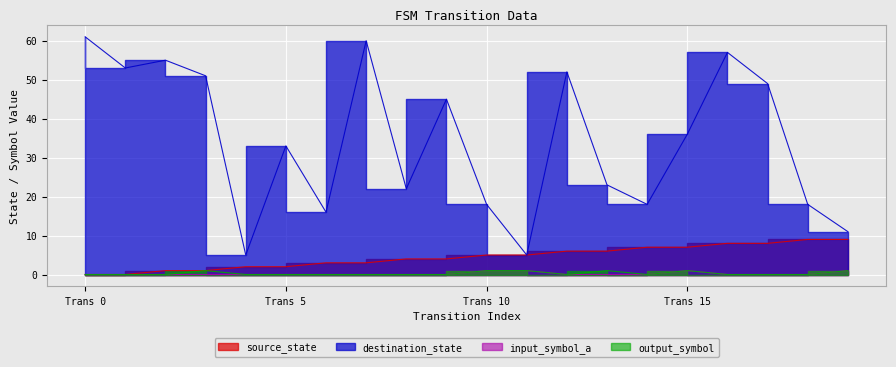

What is the total value across all series at Trans 10?

25